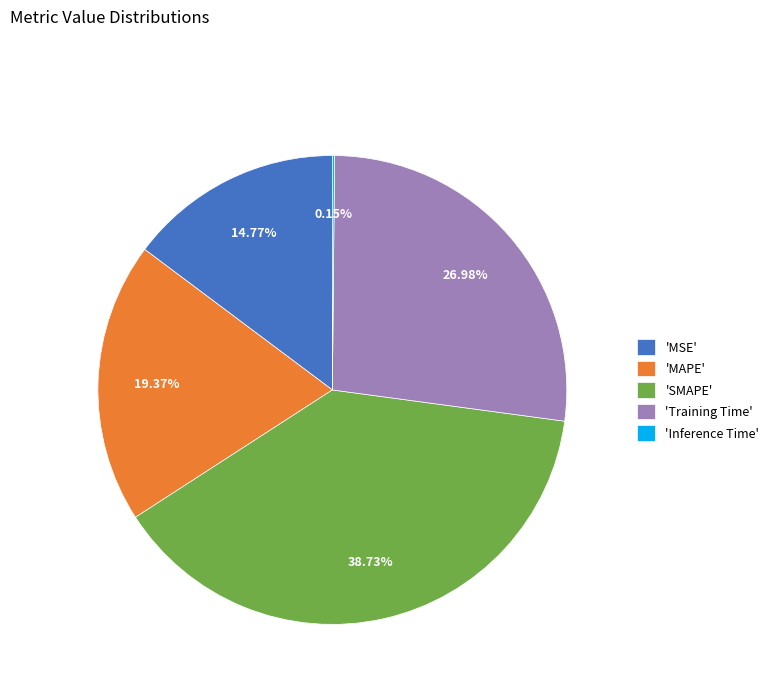

Combined, do 'MSE' and 'Training Time' account for over 50%?

No